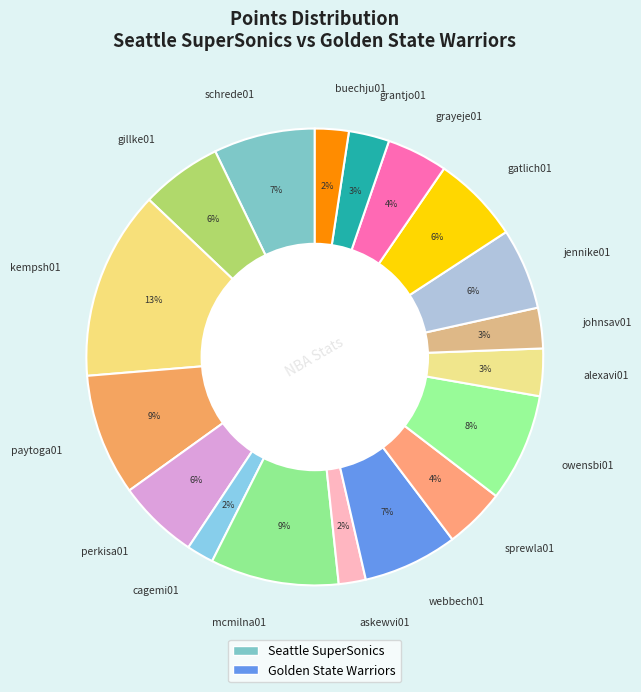

Is the sum of paytoga01 and askewvi01 greater than half?

No